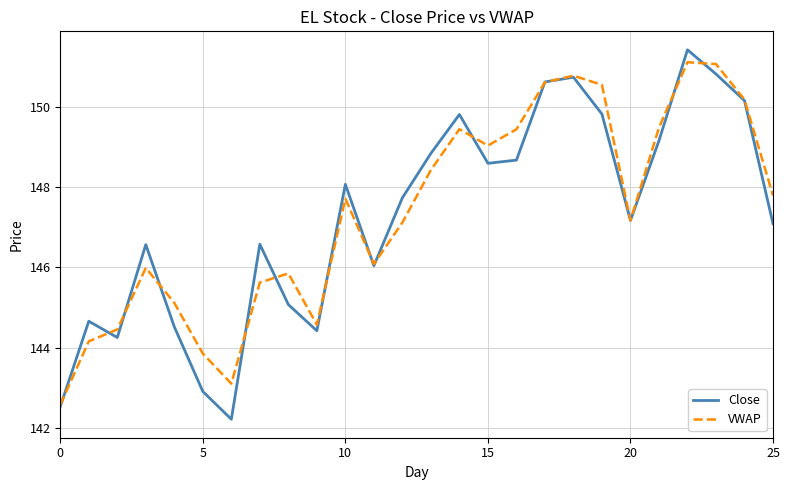

Which series has the largest range (max minus min)?

Close